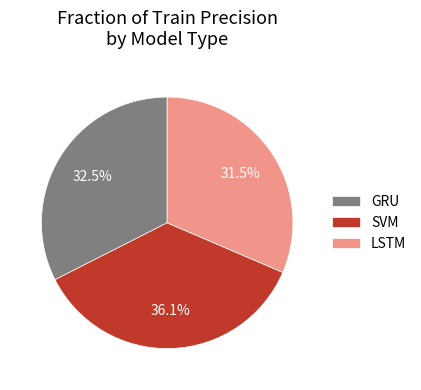

What percentage do LSTM and GRU together represent?

63.9%